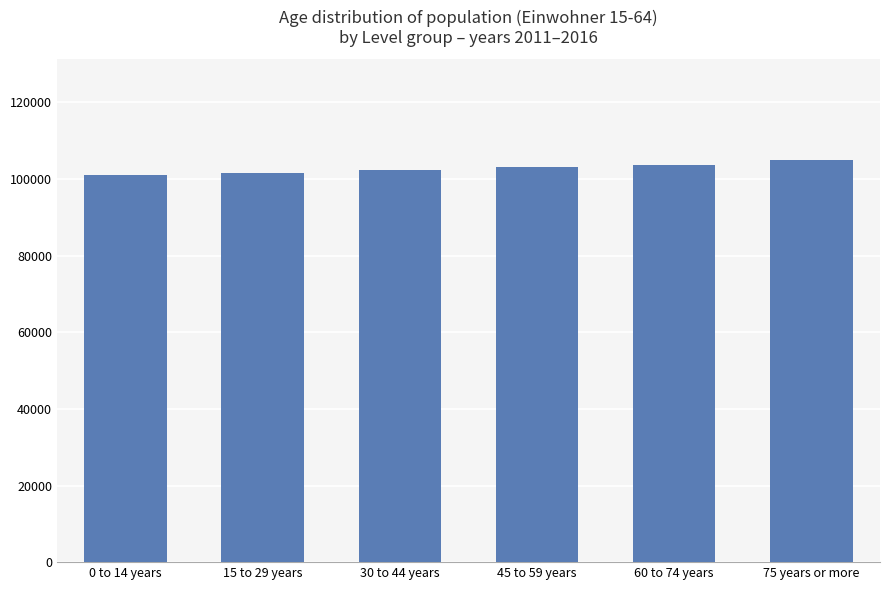

Reading left to right, transcribe all the data shown in this chart.

100939	101651	102359	103040	103629	104950